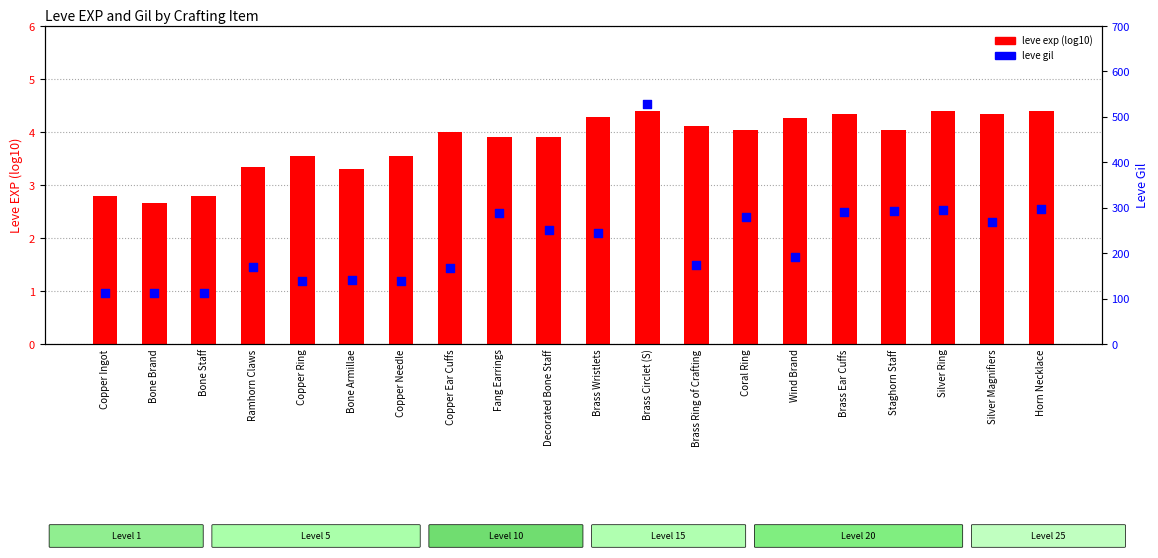

What is the total value across all series at Coral Ring?

284.0